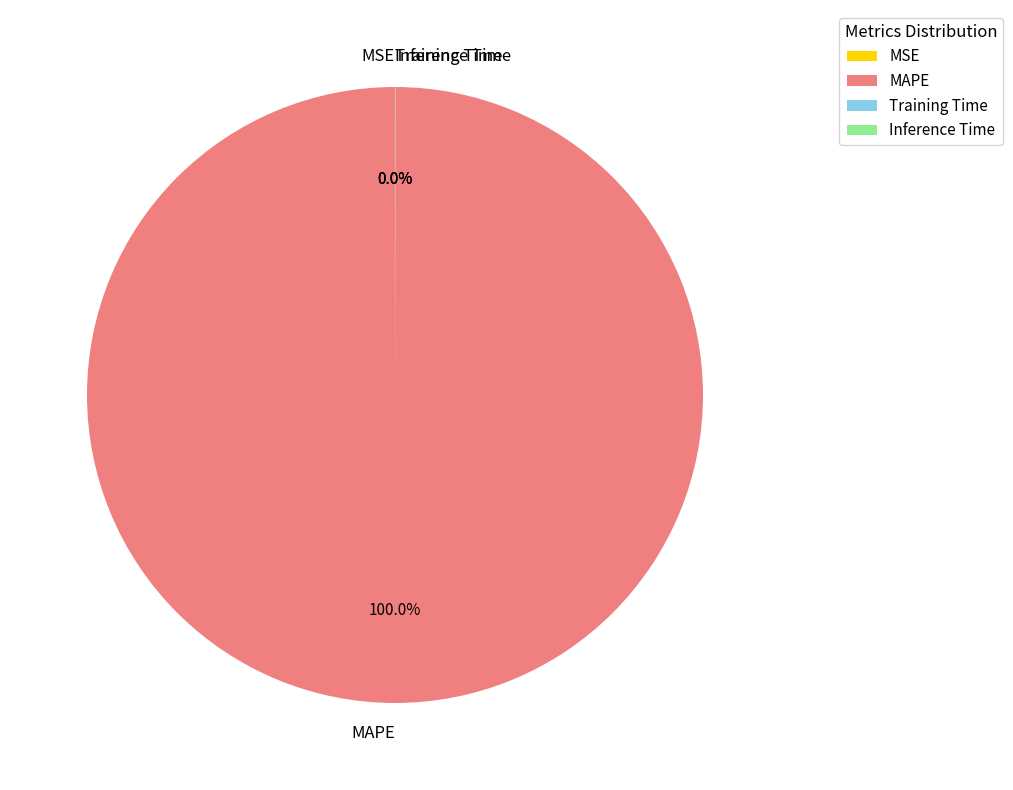

Is there any slice that represents more than half of the pie?

Yes